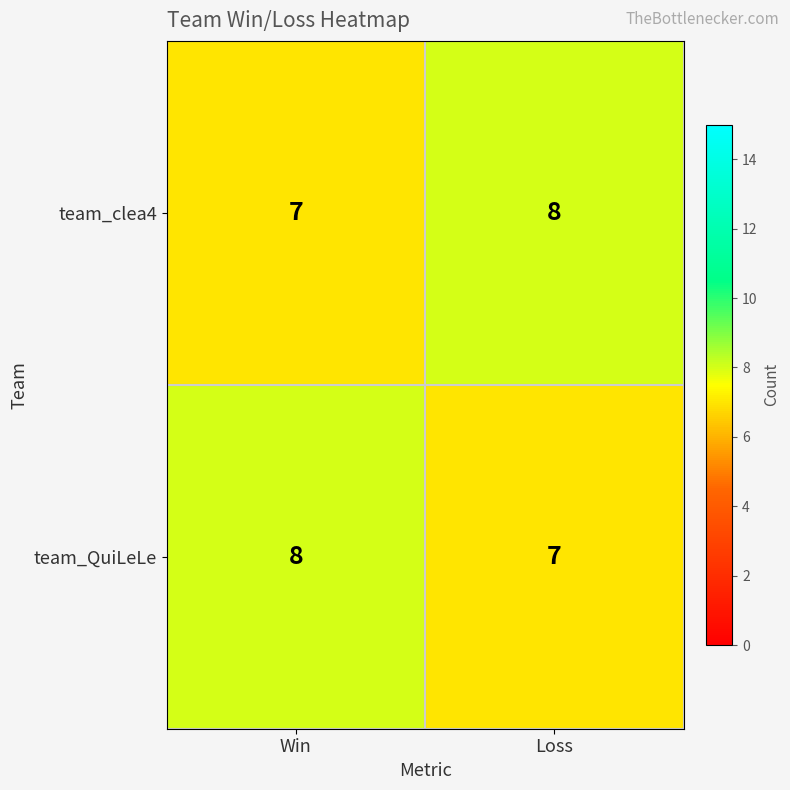

At which label is team_QuiLeLe closest to 7?

Loss